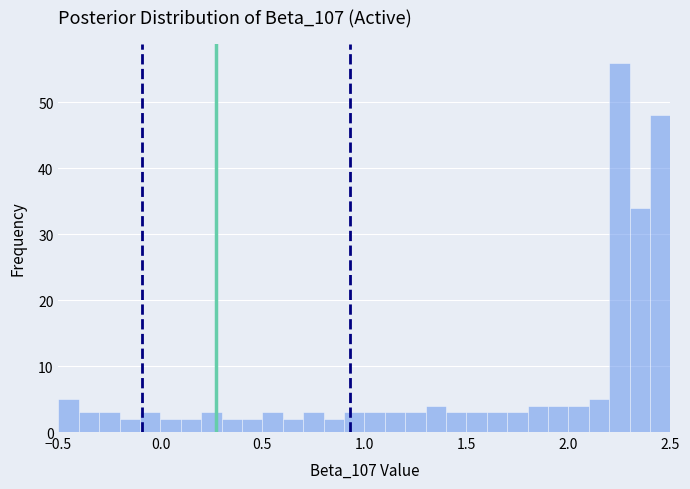

Read against the x-axis, roughly where is the centre of the tallest bar?

2.25